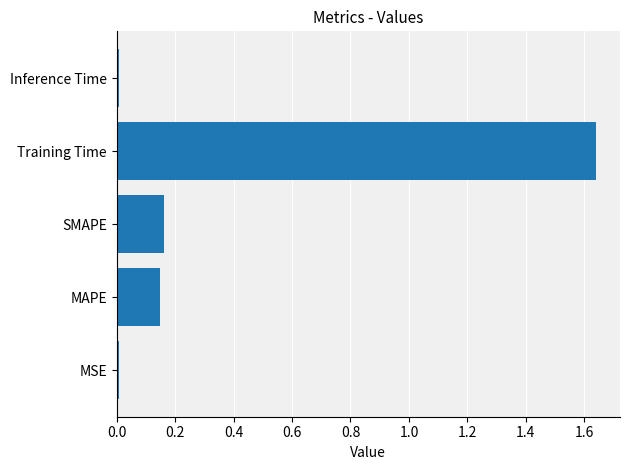

True or false: the data shows 0.5 at Training Time.

False